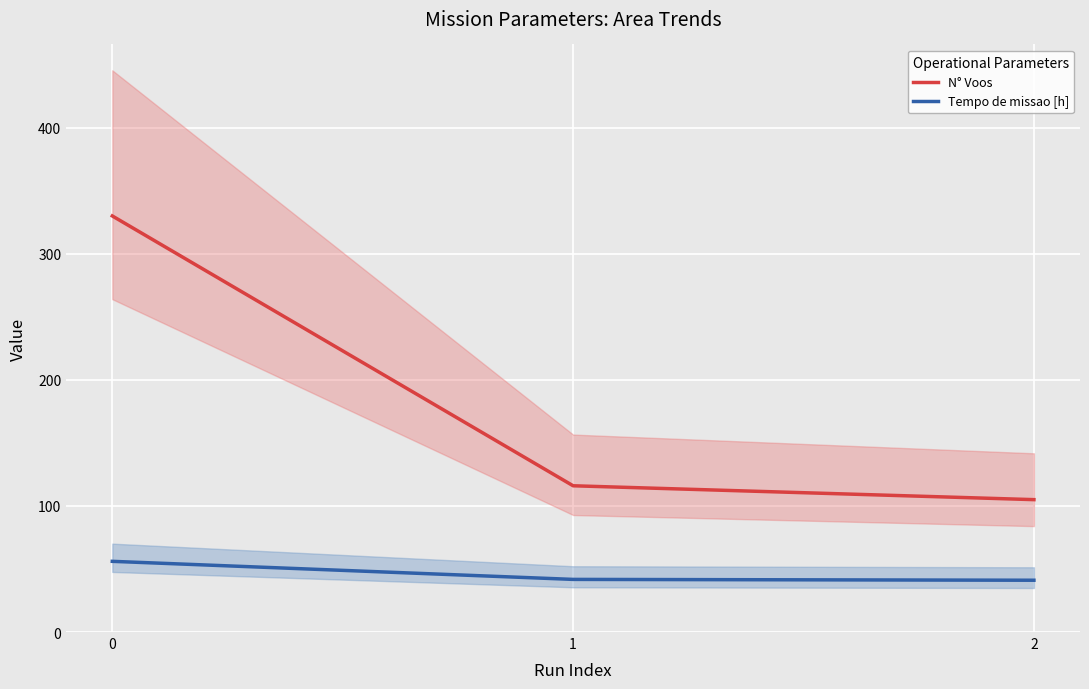

Which series has the largest total across all categories?

N° Voos